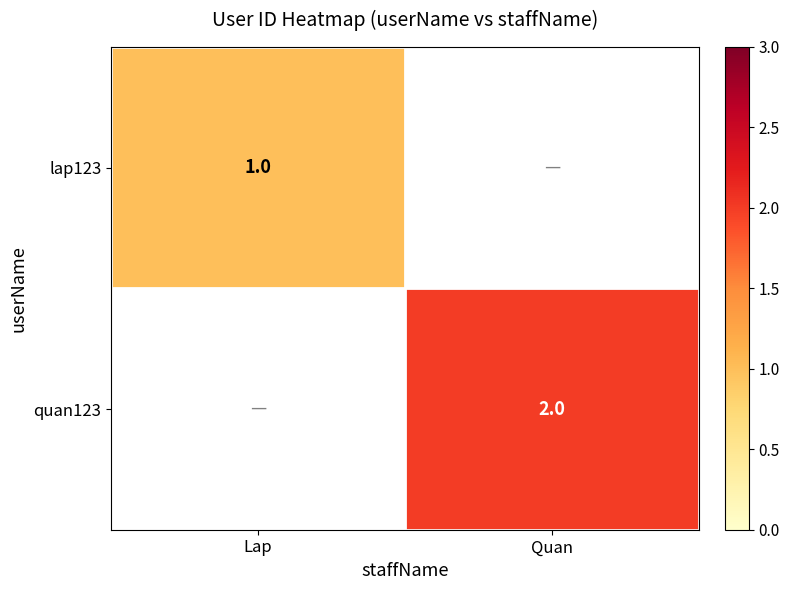

Which has a higher value, Quan or Lap?

Lap